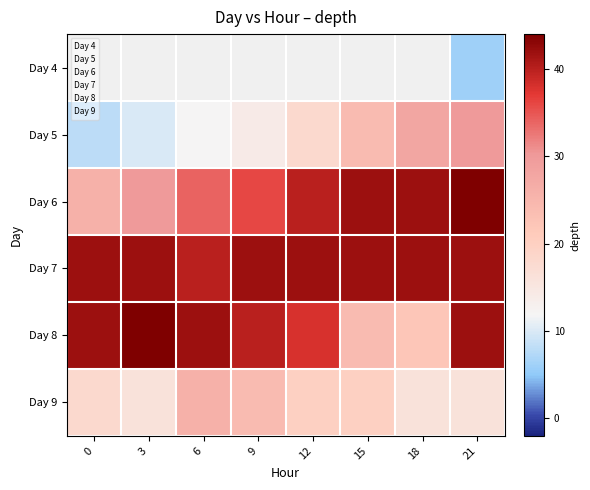

What is the greatest value displayed?

44.0